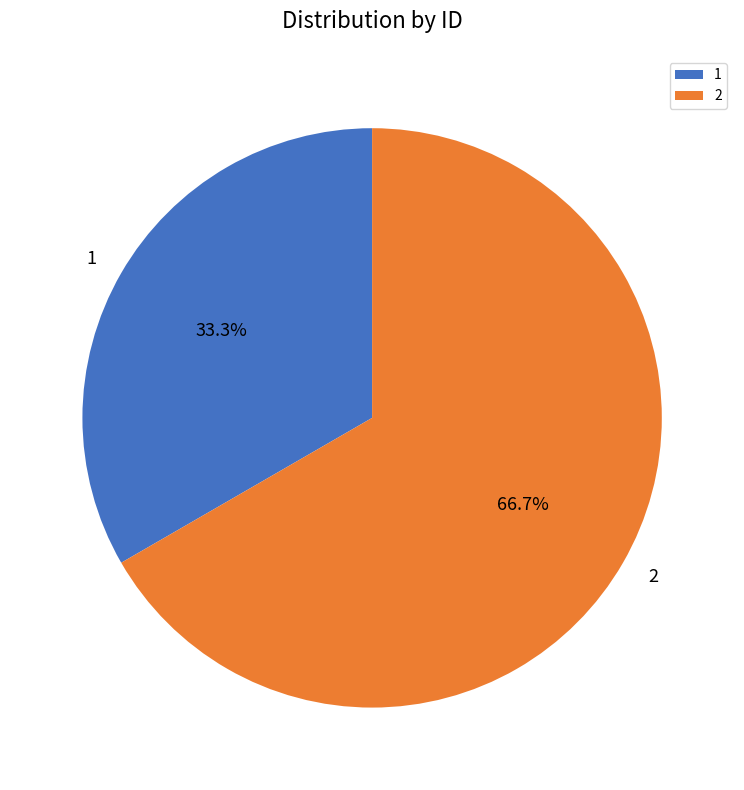

Is it true that 1 is 20% of the pie?

False